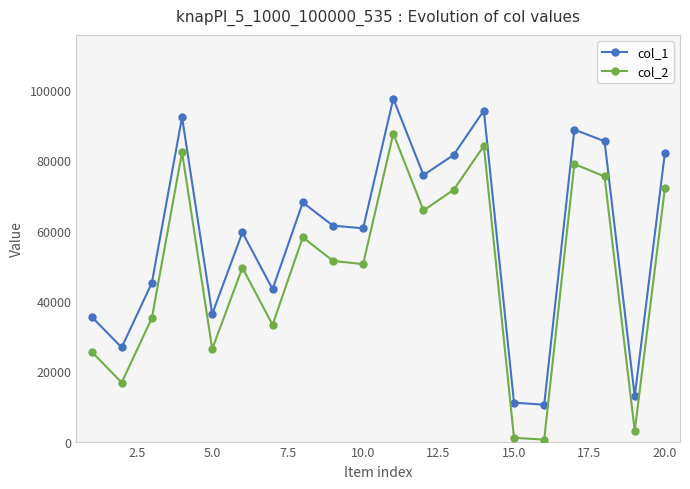

True or false: col_1 has more than 2 points higher than both neighbors.

True